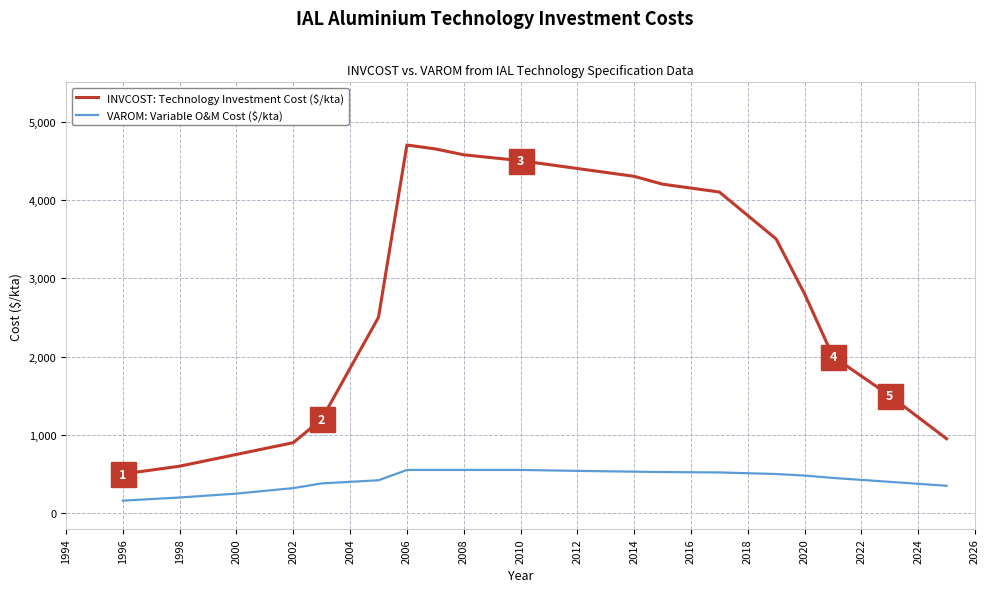

What is the greatest value displayed?

4700